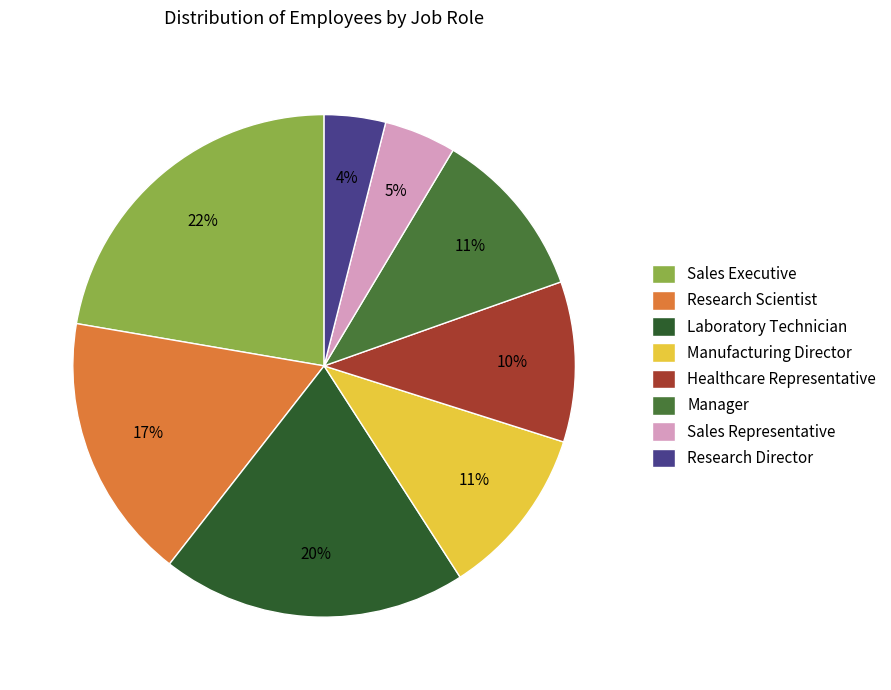

Is it true that Manager is 11% of the pie?

True